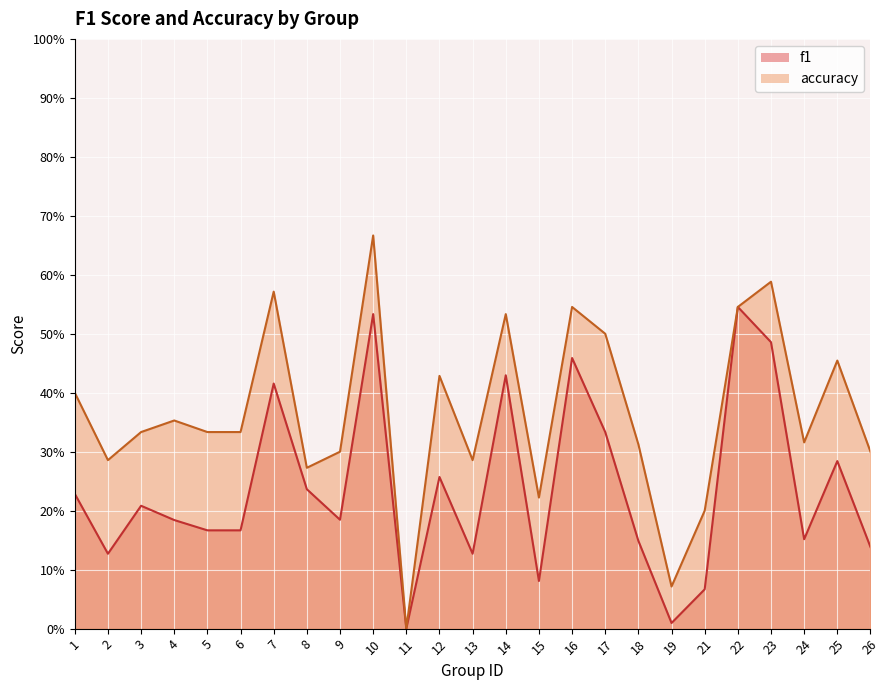

Is the value of accuracy at 9 greater than the value of f1 at 11?

Yes